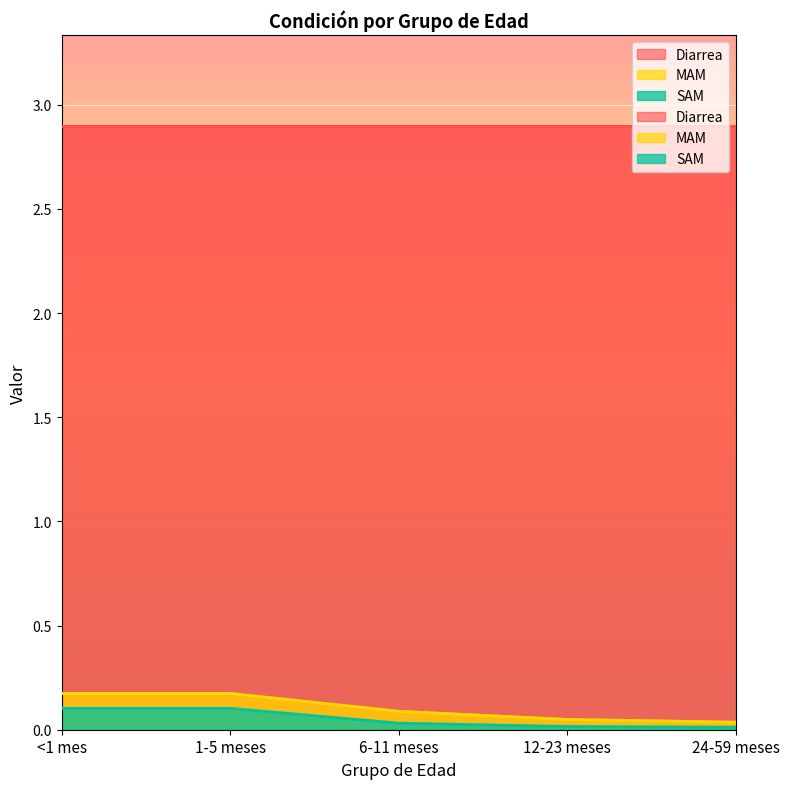

Rank the series at 1-5 meses from highest to lowest value.

MAM, SAM